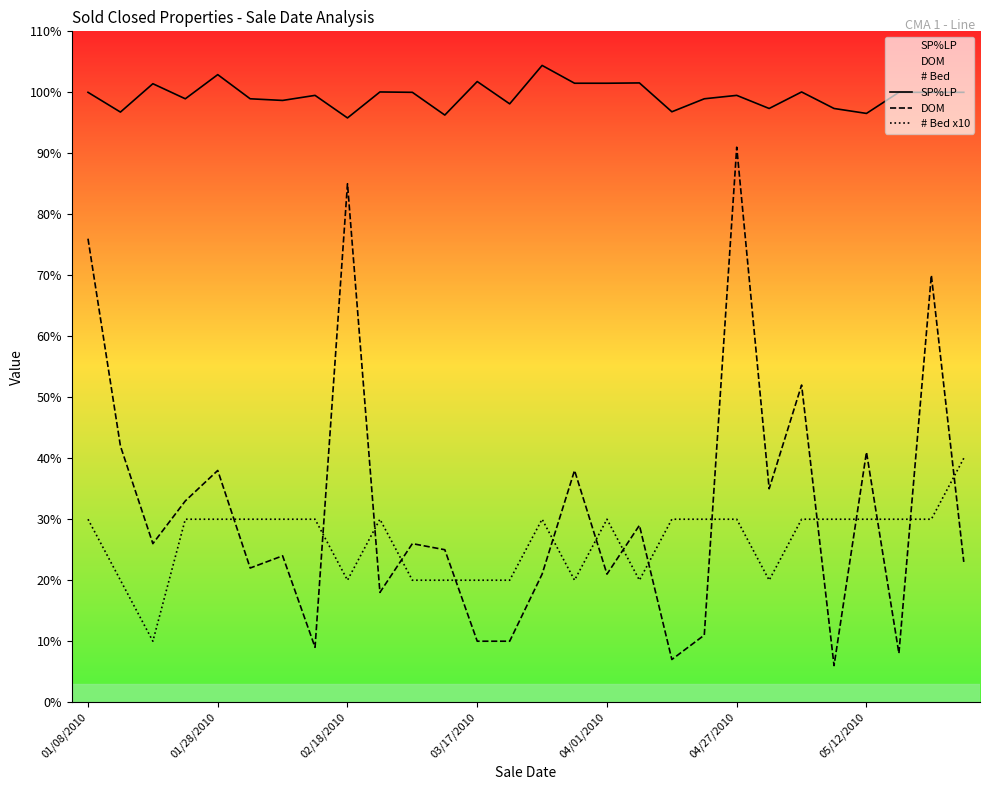

What is the total value across all series at 10?

146.0